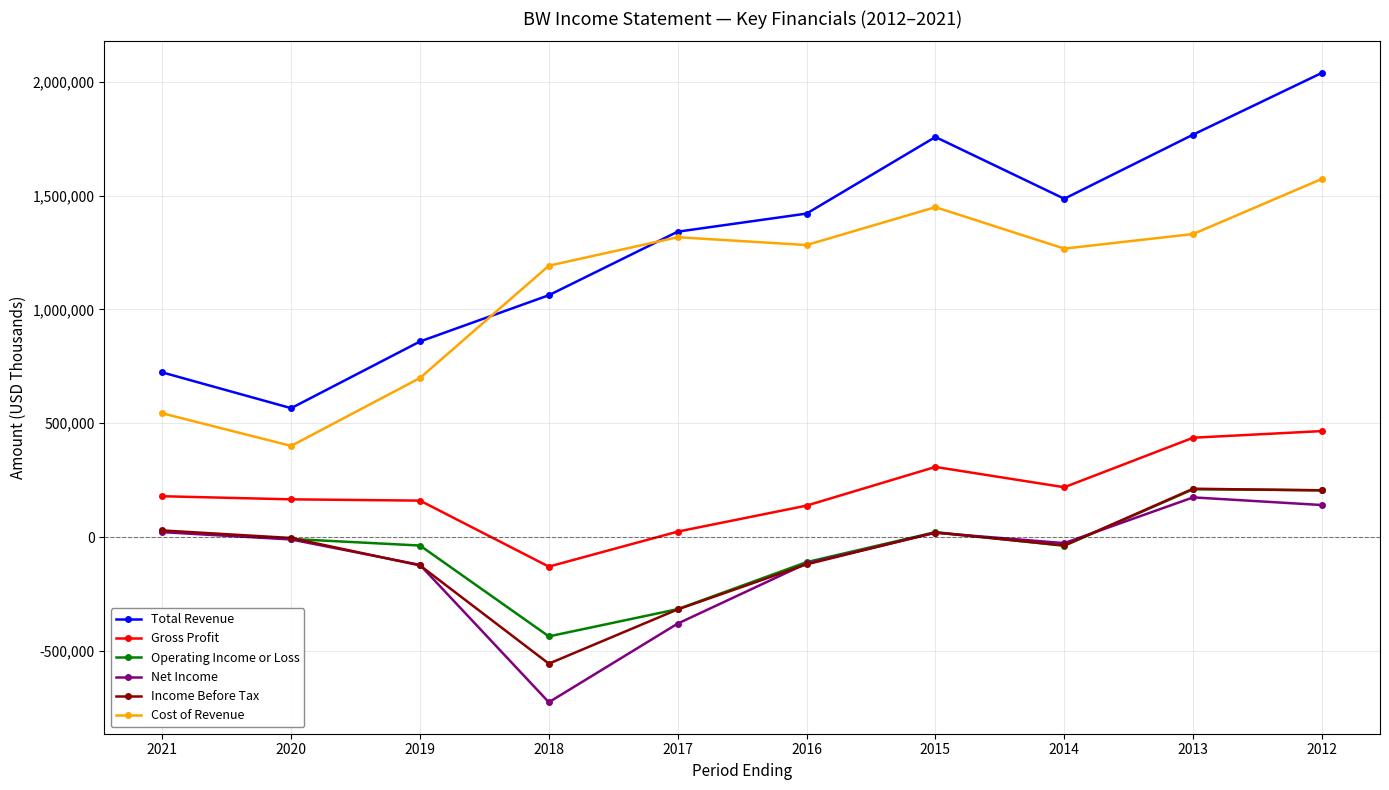

How many values in the Gross Profit series are below 179500?

5